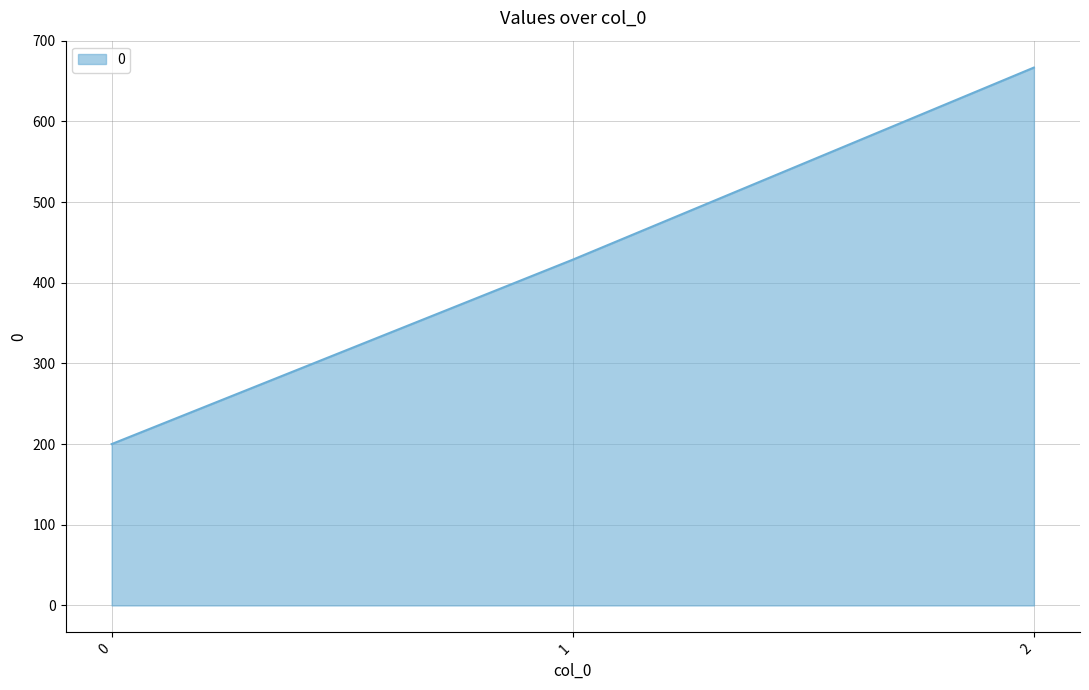

Which has a higher value, 2 or 0?

2